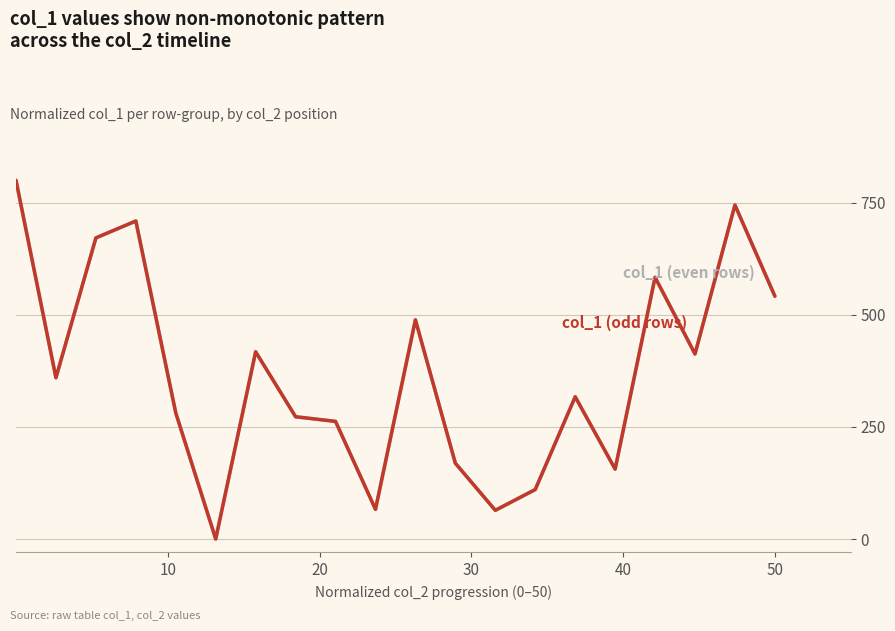

At how many categories does at least one series exceed 520?

6